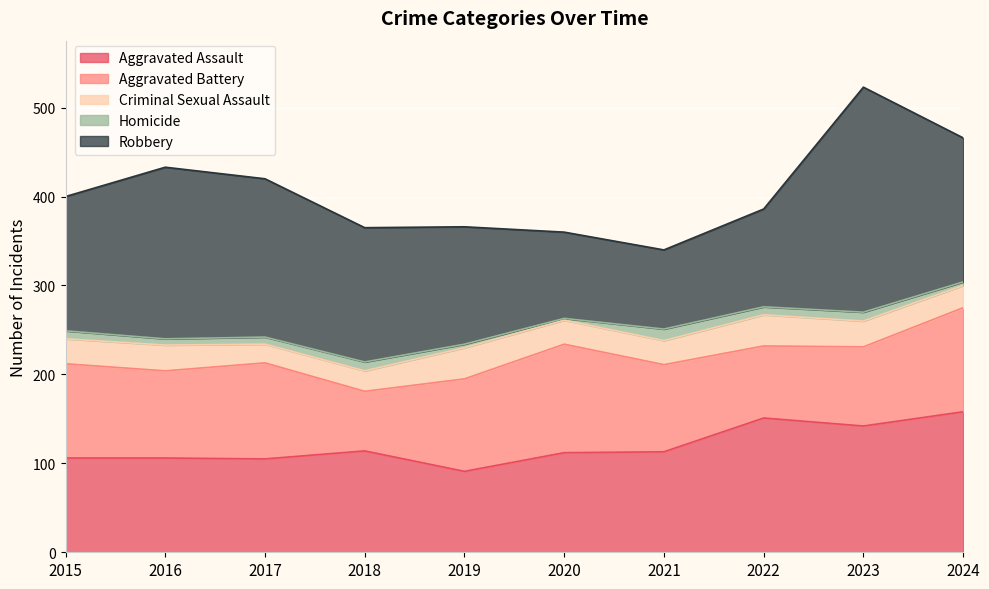

True or false: Criminal Sexual Assault and Aggravated Battery cross at least once.

False